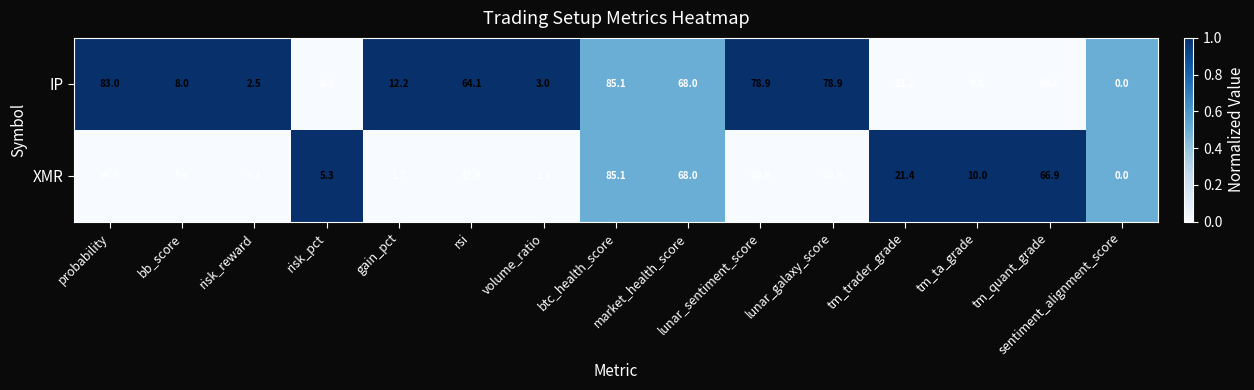

List the series in order of their overall mean, lowest first.

XMR, IP